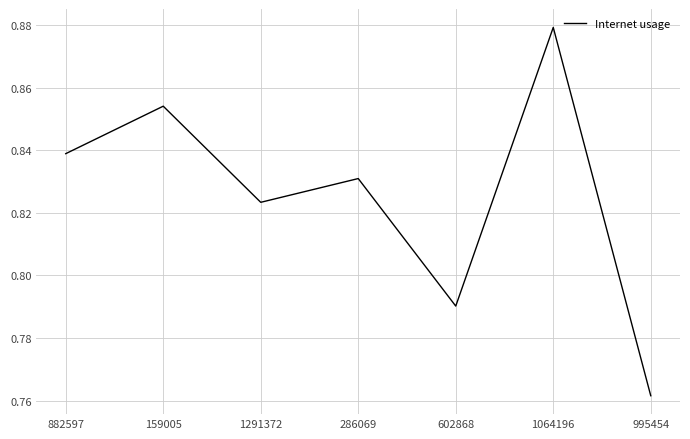

Where is the first local minimum?

1291372